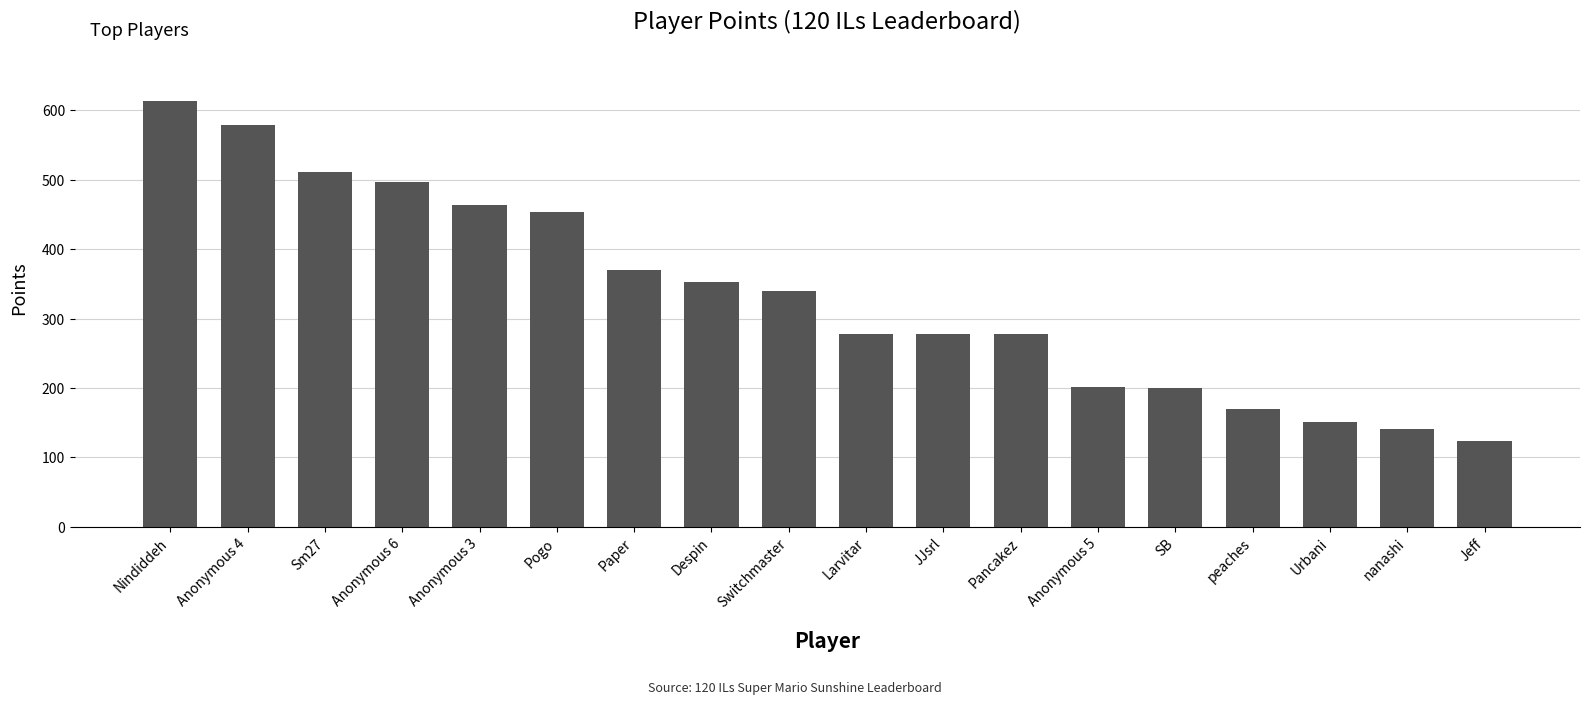

How many data points are less than 339?

9